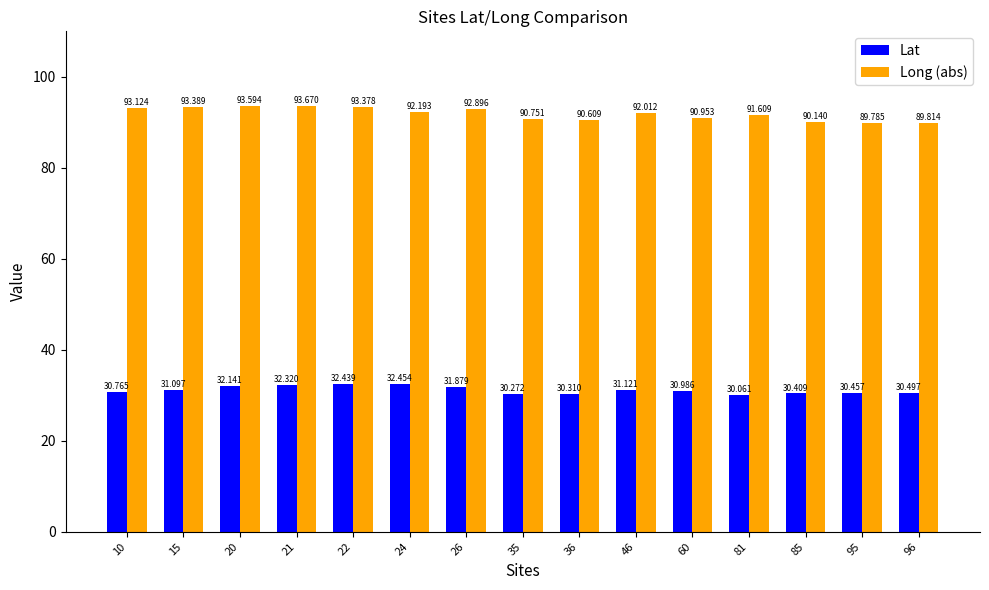

Reading left to right, list all the values displayed in this chart.

Lat: 30.8	31.1	32.1	32.3	32.4	32.5	31.9	30.3	30.3	31.1	31.0	30.1	30.4	30.5	30.5
Long (abs): 93.1	93.4	93.6	93.7	93.4	92.2	92.9	90.8	90.6	92.0	91.0	91.6	90.1	89.8	89.8